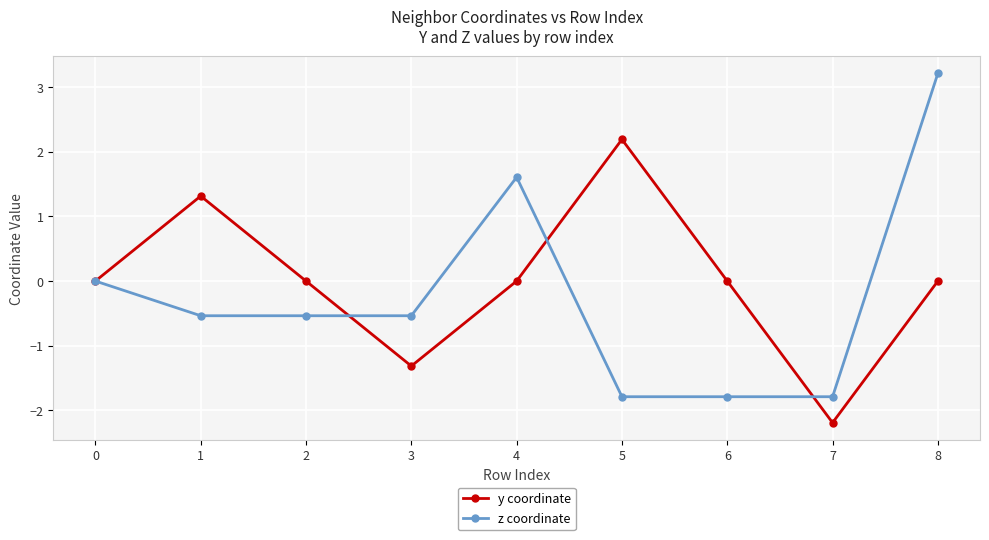

Is the value of y coordinate at 3 greater than the value of z coordinate at 5?

Yes